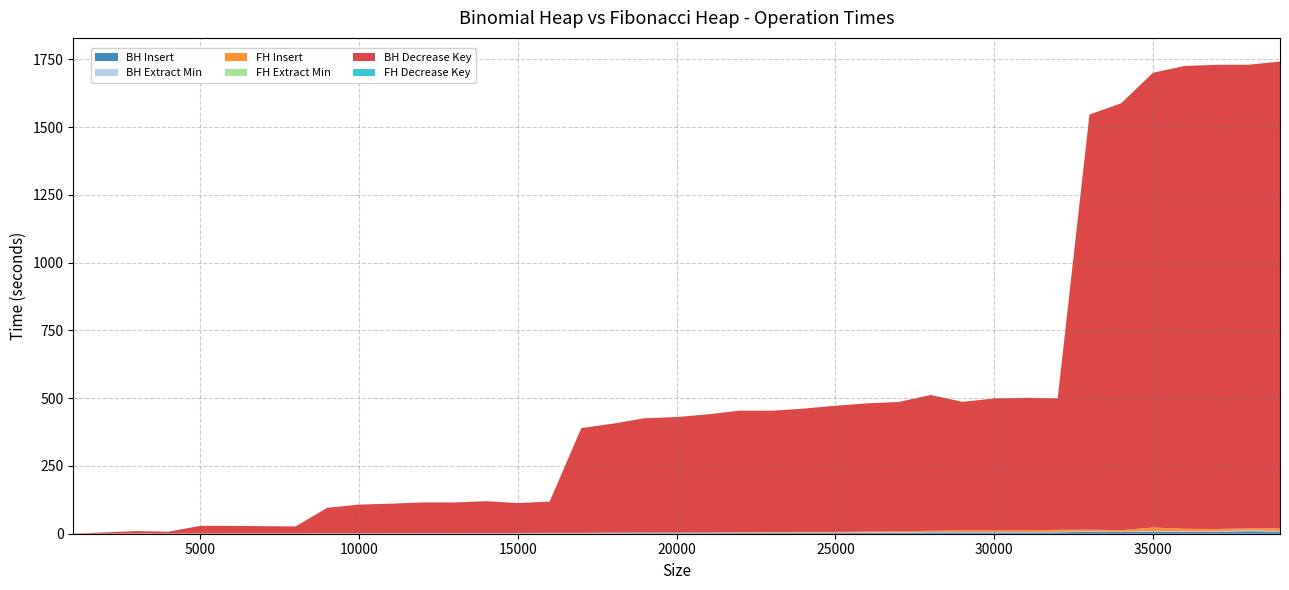

Reading right to left, transcribe all the data shown in this chart.

BH Insert: 7.6	9.4	7.1	6.6	7.6	6.2	7.2	5.2	4.6	4.6	4.8	5.0	3.8	3.0	2.8	2.8	2.5	2.5	1.9	1.7	2.0	1.6	1.3	1.3	1.1	1.1	0.9	0.9	0.8	0.8	0.7	0.5	0.7	0.6	0.3	0.3	0.4	0.3	0.1
BH Extract Min: 2.2	2.5	2.2	2.2	2.3	1.8	2.0	1.8	1.6	1.7	1.7	1.6	1.8	1.4	1.3	1.2	1.4	1.2	1.0	1.1	1.0	1.1	0.9	0.9	0.7	0.8	0.7	0.7	0.6	0.5	0.6	0.4	0.3	0.3	0.2	0.2	0.1	0.1	0.0
FH Insert: 10.4	8.1	8.1	9.4	13.0	5.1	6.0	7.6	6.0	5.8	5.9	4.3	3.6	3.5	2.5	2.6	2.1	2.1	1.6	1.3	1.3	1.2	1.0	0.9	0.8	0.8	0.7	0.6	0.6	0.5	0.6	0.3	0.3	0.4	0.3	0.2	0.2	0.2	0.1
FH Extract Min: 0.0	0.0	0.0	0.0	0.0	0.0	0.0	0.0	0.0	0.0	0.0	0.0	0.0	0.0	0.0	0.0	0.0	0.0	0.0	0.0	0.0	0.0	0.0	0.0	0.0	0.0	0.0	0.0	0.0	0.0	0.0	0.0	0.0	0.0	0.0	0.0	0.0	0.0	0.0
BH Decrease Key: 1722.2	1710.5	1712.9	1708.2	1678.1	1575.3	1531.8	485.1	489.5	487.0	474.5	501.2	477.1	473.2	465.7	454.9	448.0	448.4	436.2	426.2	422.1	402.3	387.0	115.4	110.5	117.4	113.1	113.4	108.9	105.6	94.0	25.6	26.5	27.6	28.3	6.9	9.1	4.5	0.5
FH Decrease Key: 0.1	0.1	0.1	0.1	0.1	0.1	0.1	0.1	0.1	0.1	0.1	0.1	0.1	0.1	0.1	0.1	0.0	0.0	0.0	0.0	0.0	0.0	0.0	0.0	0.0	0.0	0.0	0.0	0.0	0.0	0.0	0.0	0.0	0.0	0.0	0.0	0.0	0.0	0.0